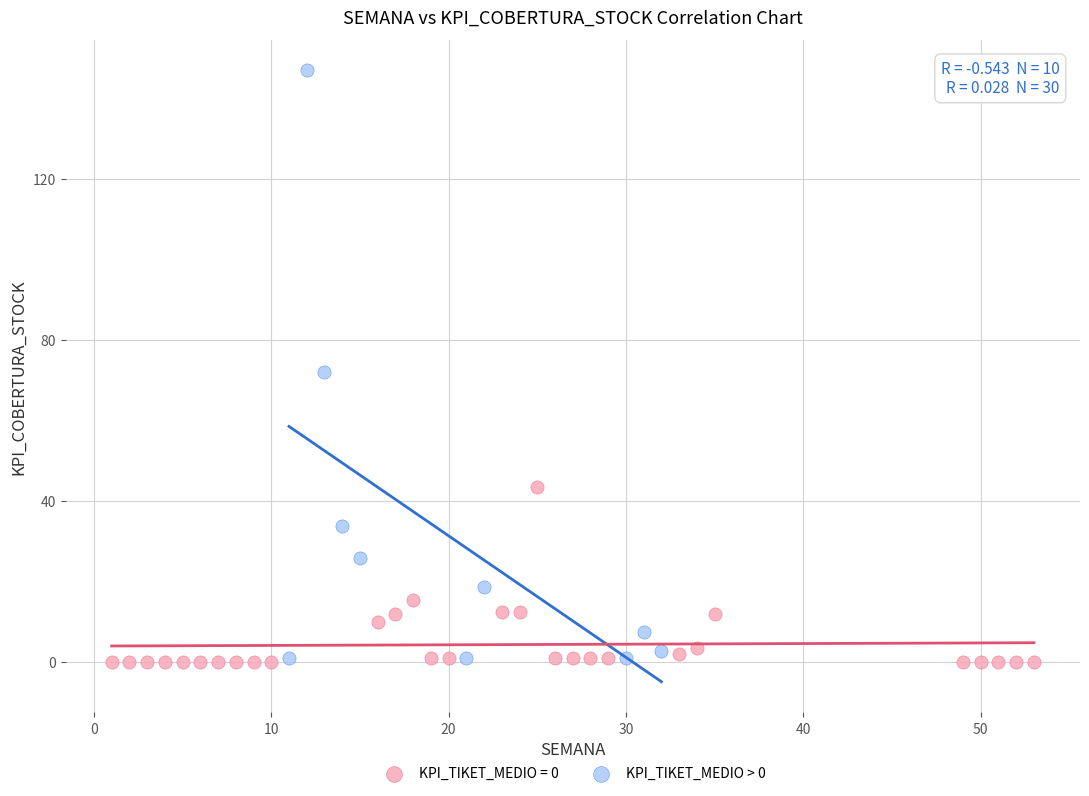

Which series reaches the maximum Y coordinate?

KPI_TIKET_MEDIO > 0